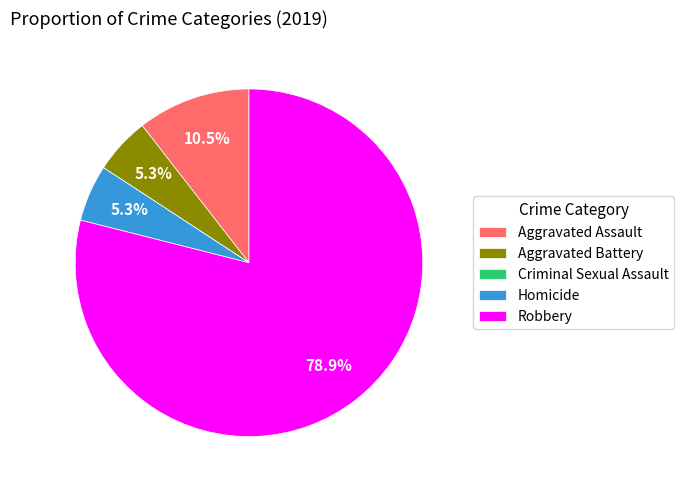

What is the ratio of the value at Aggravated Battery to the value at Aggravated Assault?

0.5